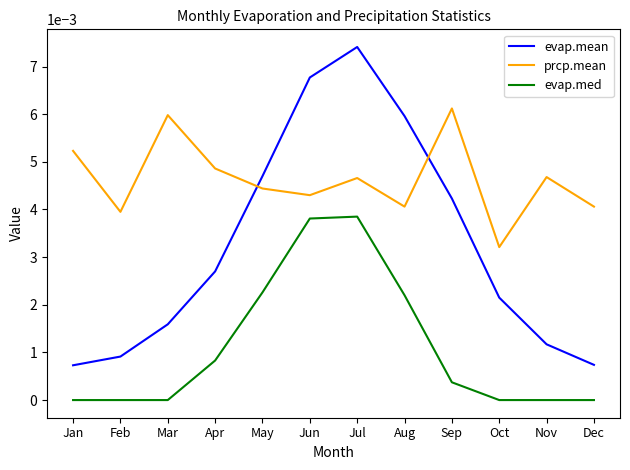

Which series has the largest range (max minus min)?

evap.mean